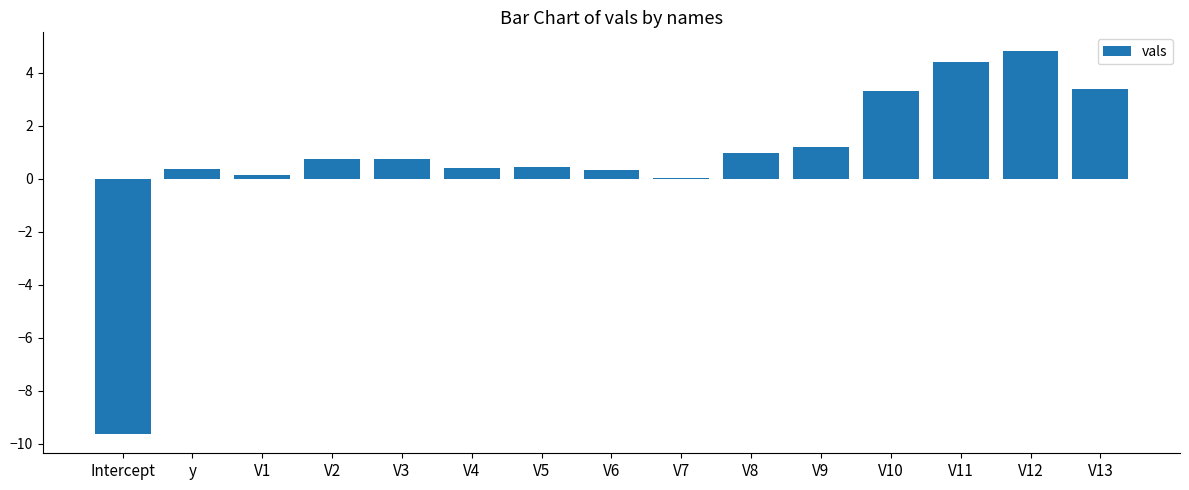

What is the change in value from y to V2?

+0.4